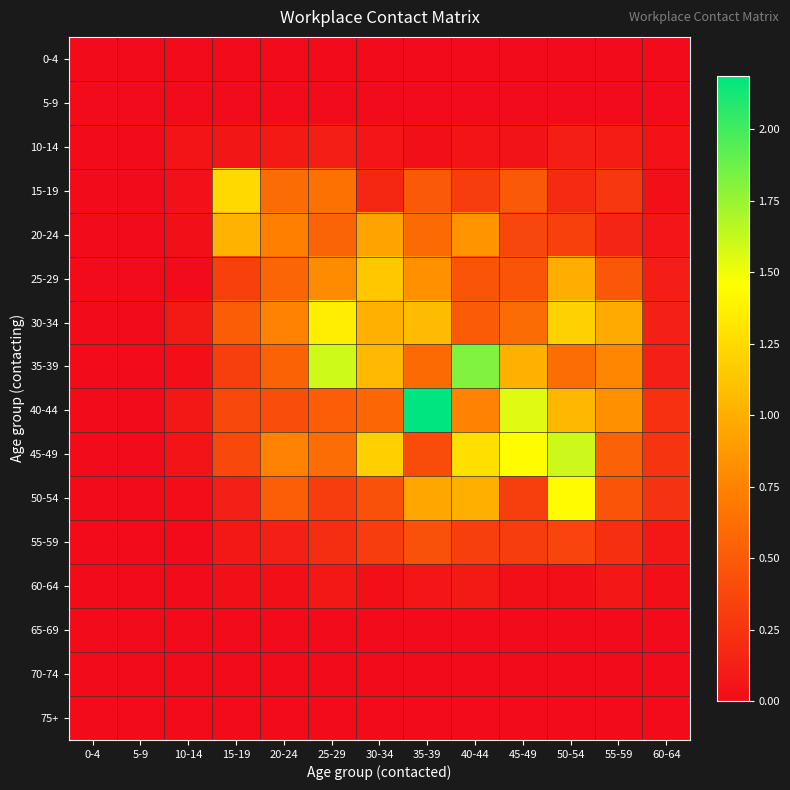

Which series has the largest range (max minus min)?

40-44